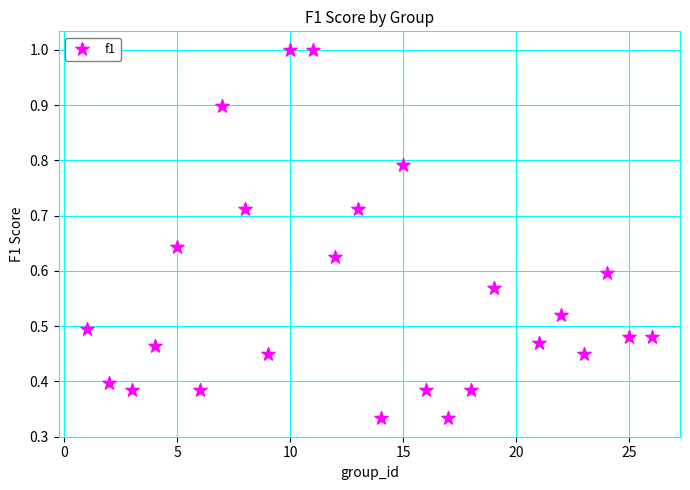

What is the range of X values (max minus min)?

25.0